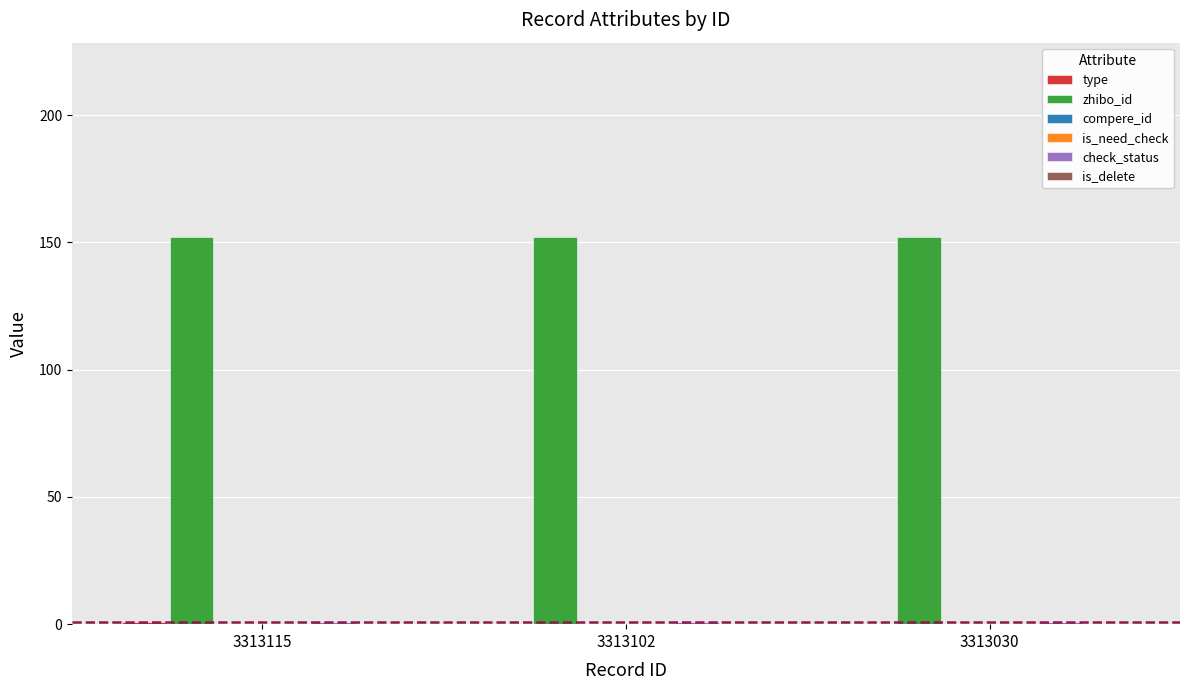

How many bars are there in total?

18